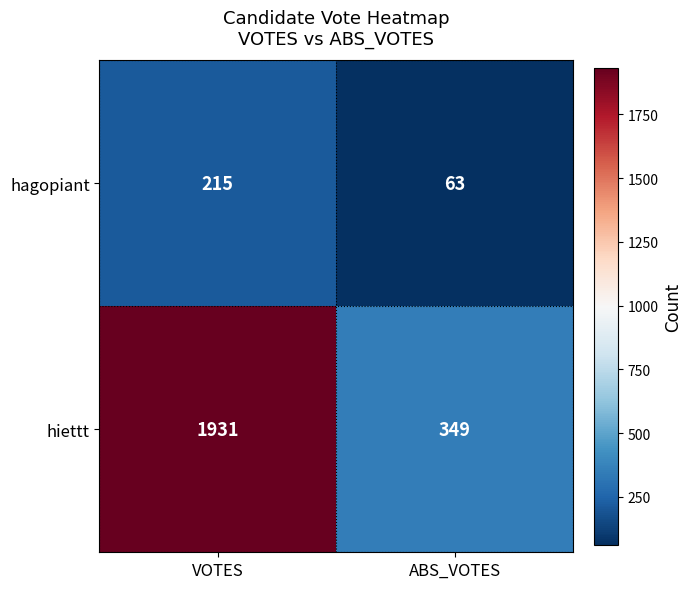

How many data points does each series have?

2